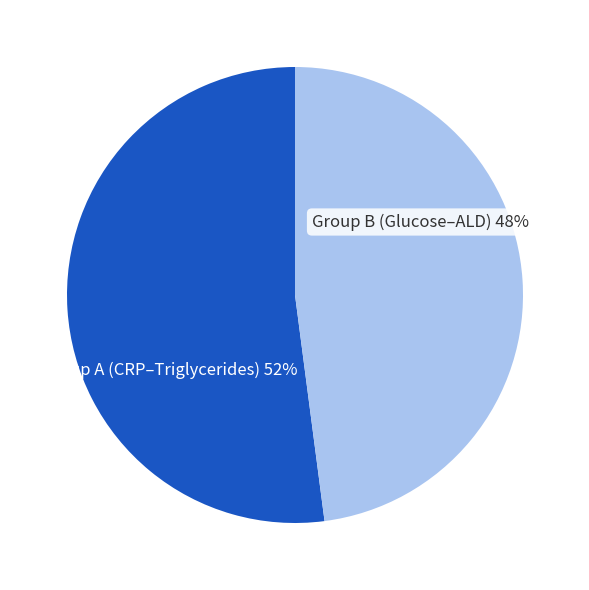

Which category has the smallest portion of the pie?

Group B (Glucose–ALD) 48%